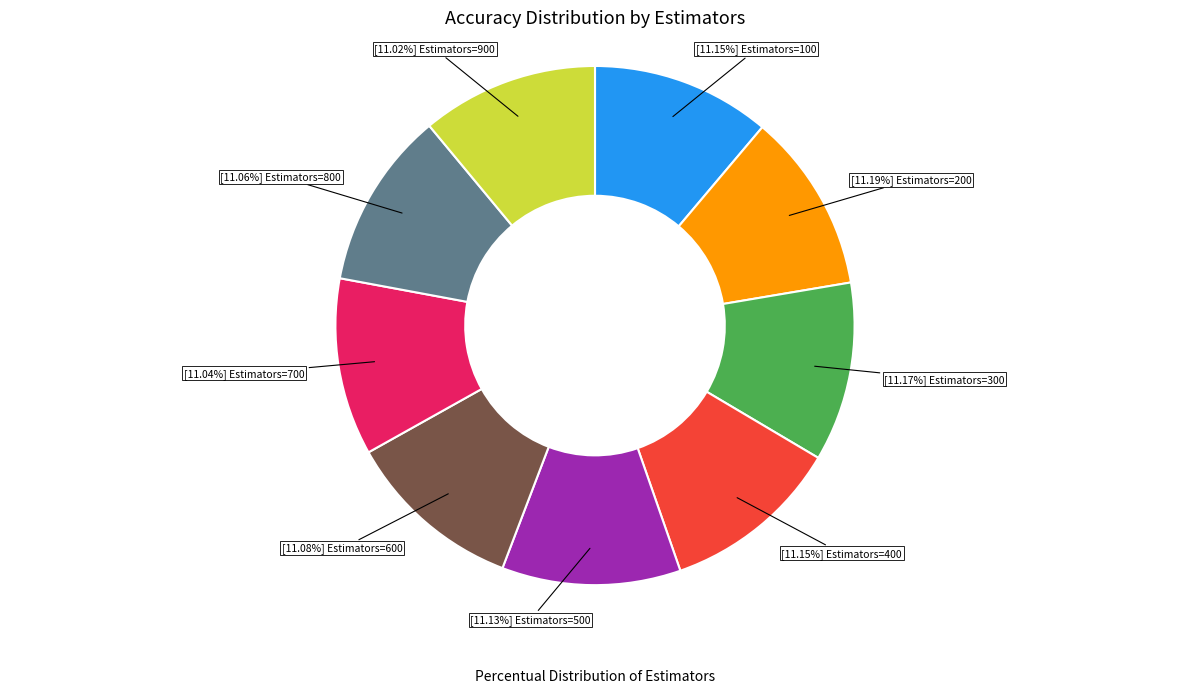

Is there any slice that represents more than half of the pie?

No